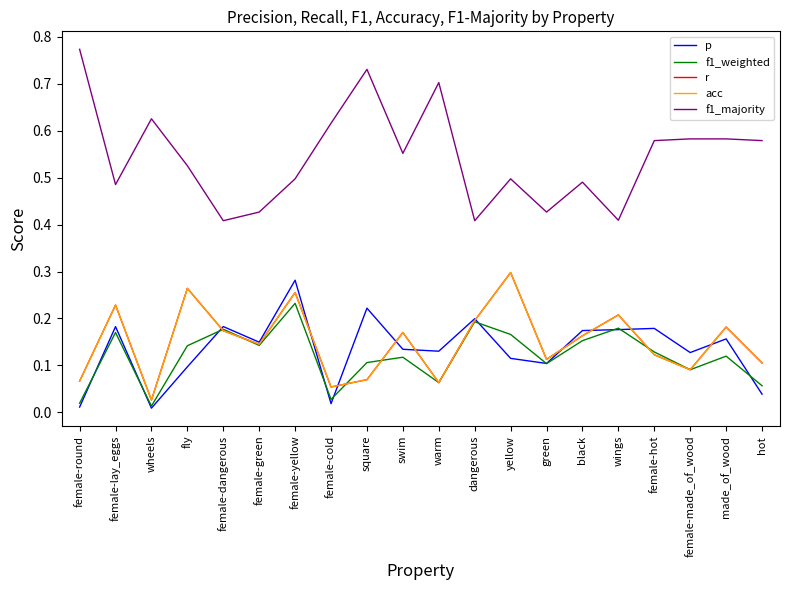

What is the difference between the highest and lowest values at female-made_of_wood?

0.5